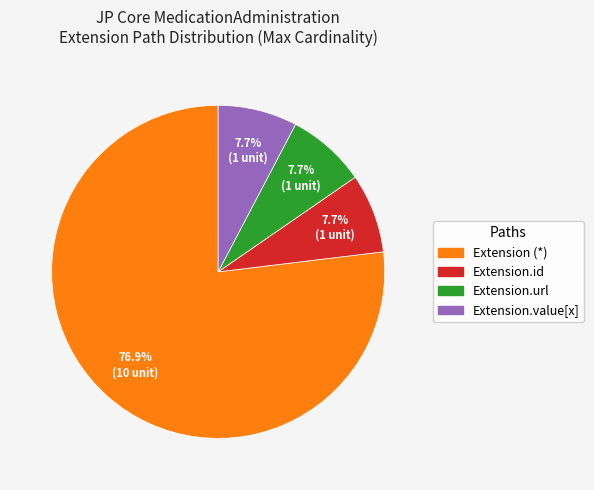

How many slices are in this pie chart?

4